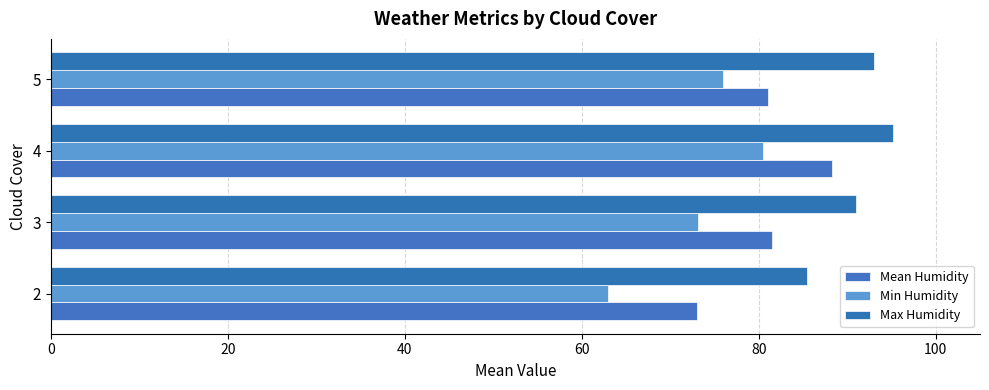

How many categories are shown in the chart?

4